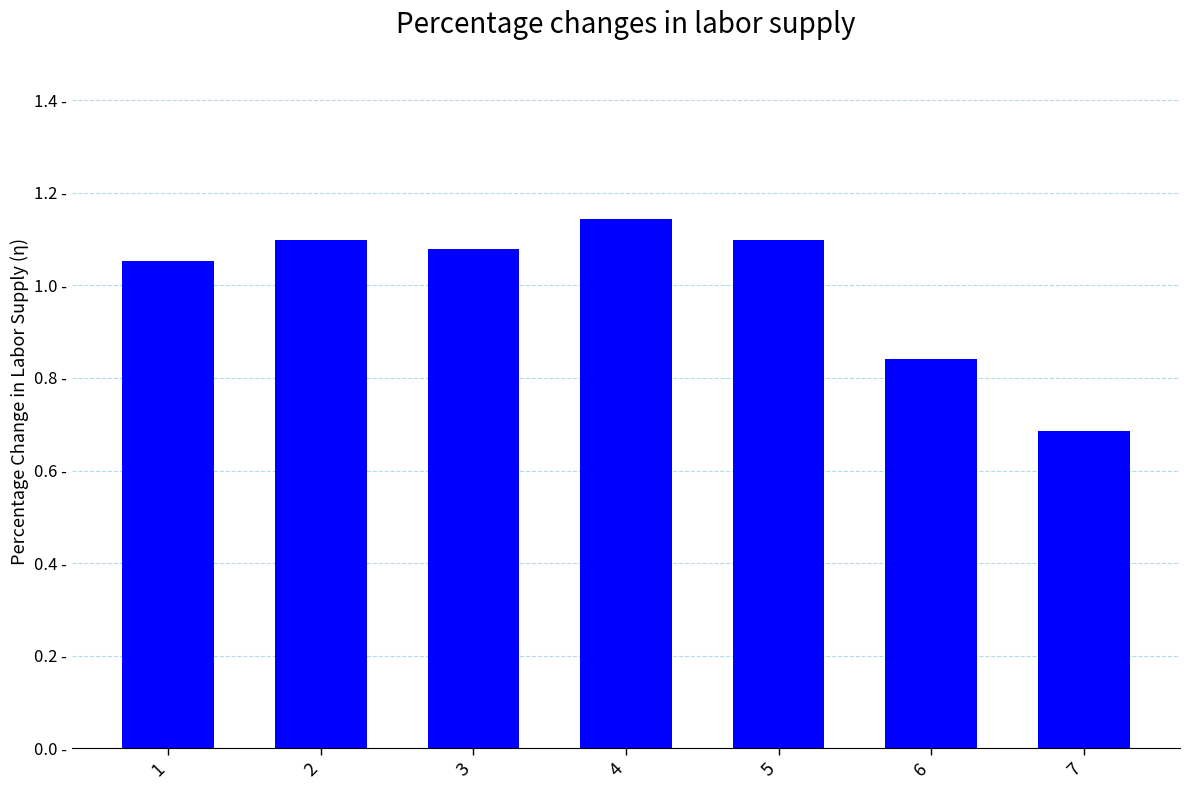

What is the sum of all values?

7.0